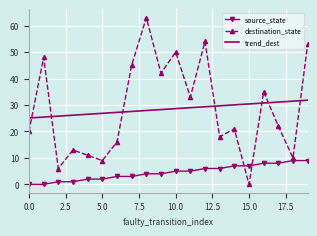

Which series ends up on top after the final intersection of destination_state and source_state?

destination_state